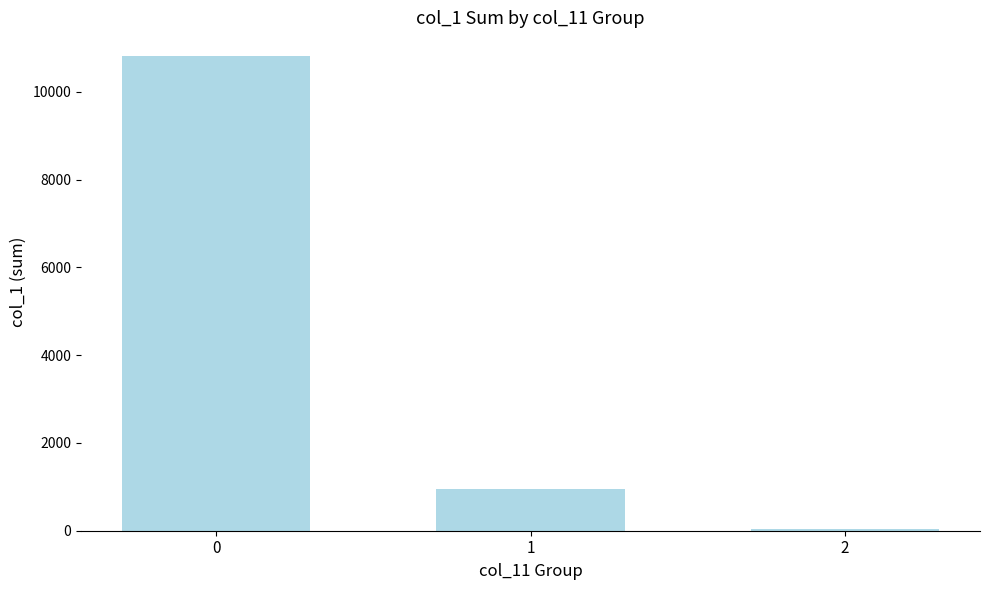

Between 2 and 1, which is larger?

1